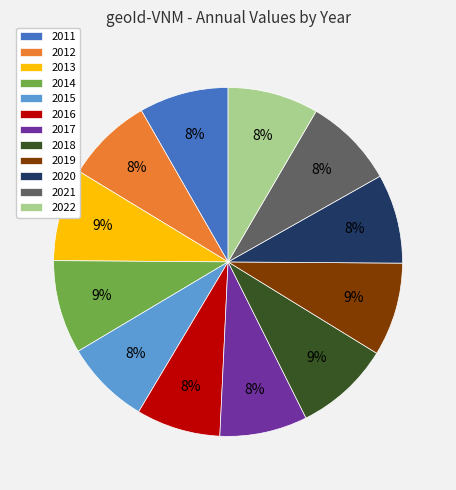

True or false: 2011 accounts for 8% of the total.

True